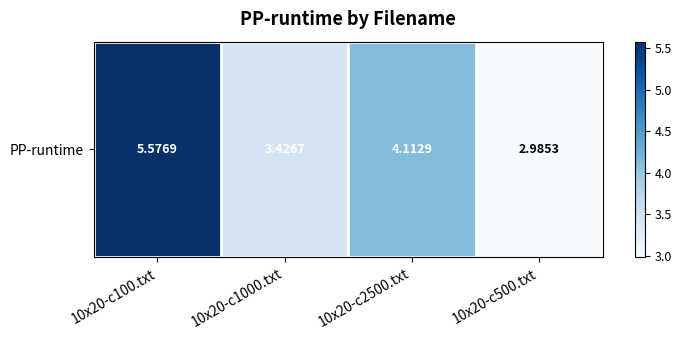

Rank the categories by value from lowest to highest.

10x20-c500.txt, 10x20-c1000.txt, 10x20-c2500.txt, 10x20-c100.txt